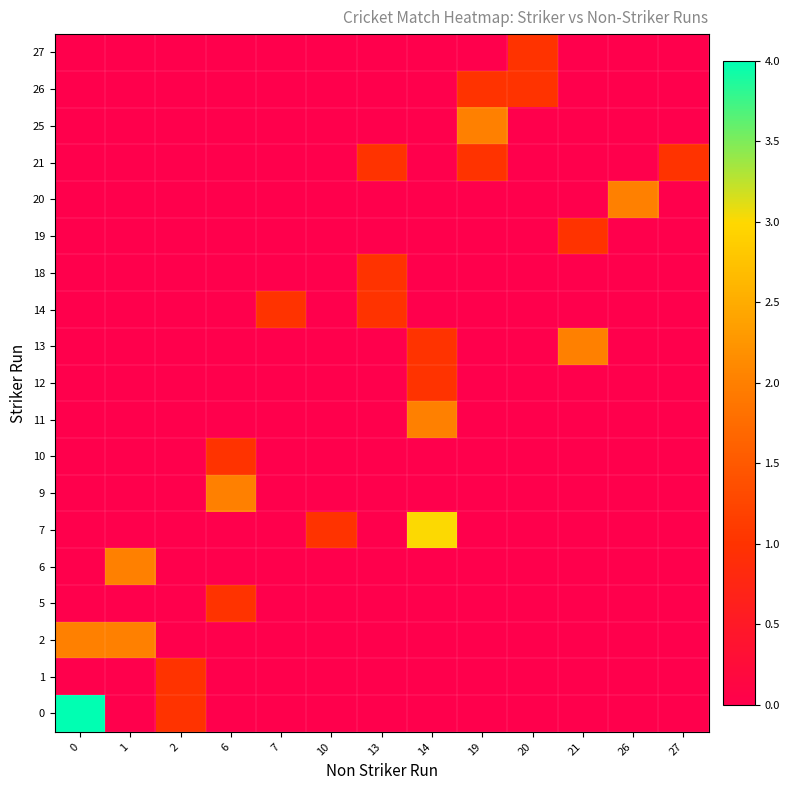

Reading left to right, what are all the values shown in this chart?

row_0: 0	0	0	0	0	0	0	0	0	1	0	0	0
row_1: 0	0	0	0	0	0	0	0	1	1	0	0	0
row_2: 0	0	0	0	0	0	0	0	2	0	0	0	0
row_3: 0	0	0	0	0	0	1	0	1	0	0	0	1
row_4: 0	0	0	0	0	0	0	0	0	0	0	2	0
row_5: 0	0	0	0	0	0	0	0	0	0	1	0	0
row_6: 0	0	0	0	0	0	1	0	0	0	0	0	0
row_7: 0	0	0	0	1	0	1	0	0	0	0	0	0
row_8: 0	0	0	0	0	0	0	1	0	0	2	0	0
row_9: 0	0	0	0	0	0	0	1	0	0	0	0	0
row_10: 0	0	0	0	0	0	0	2	0	0	0	0	0
row_11: 0	0	0	1	0	0	0	0	0	0	0	0	0
row_12: 0	0	0	2	0	0	0	0	0	0	0	0	0
row_13: 0	0	0	0	0	1	0	3	0	0	0	0	0
row_14: 0	2	0	0	0	0	0	0	0	0	0	0	0
row_15: 0	0	0	1	0	0	0	0	0	0	0	0	0
row_16: 2	2	0	0	0	0	0	0	0	0	0	0	0
row_17: 0	0	1	0	0	0	0	0	0	0	0	0	0
row_18: 4	0	1	0	0	0	0	0	0	0	0	0	0